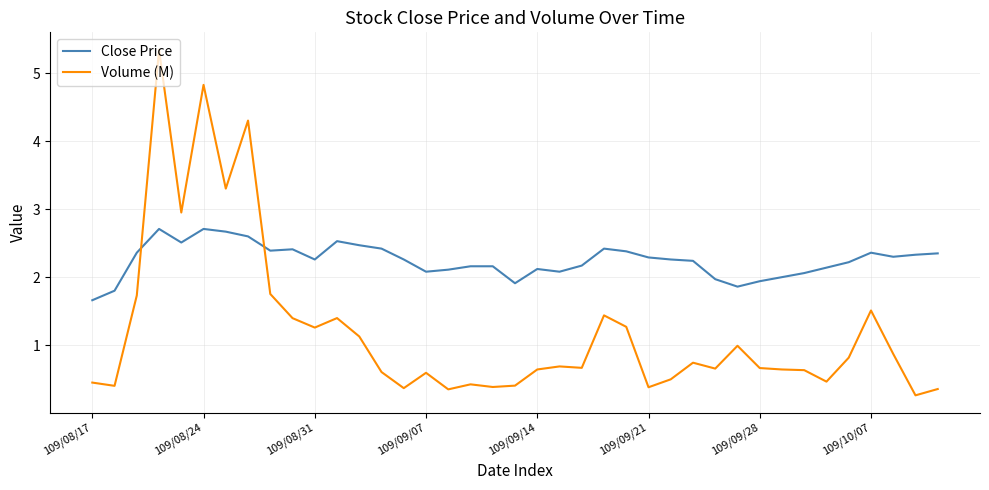

Which series has the largest total across all categories?

Close Price